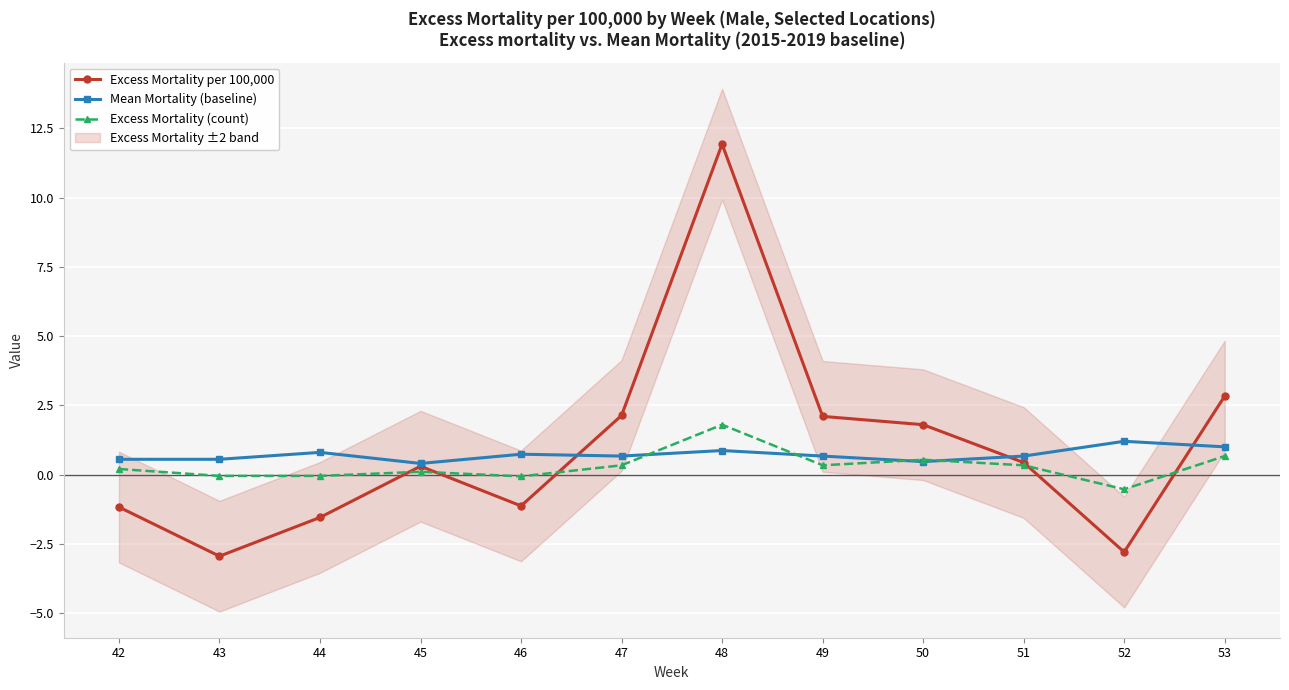

Read the Excess Mortality per 100,000 value at 48.

11.9